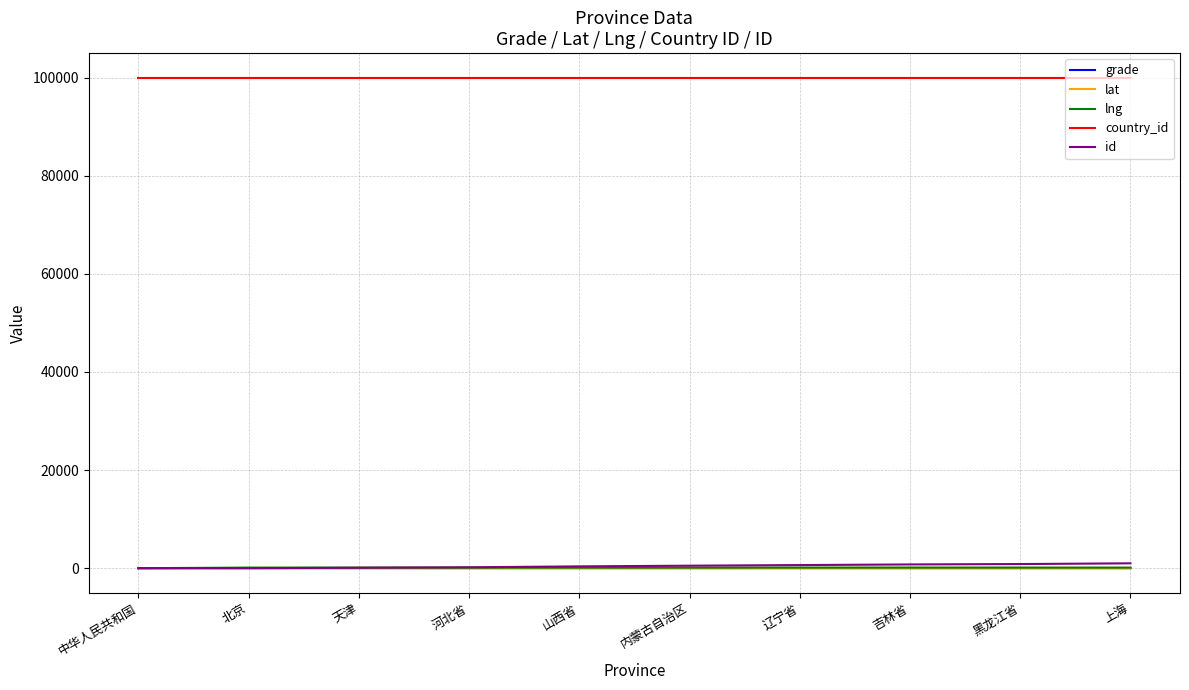

Which series has the largest total across all categories?

country_id